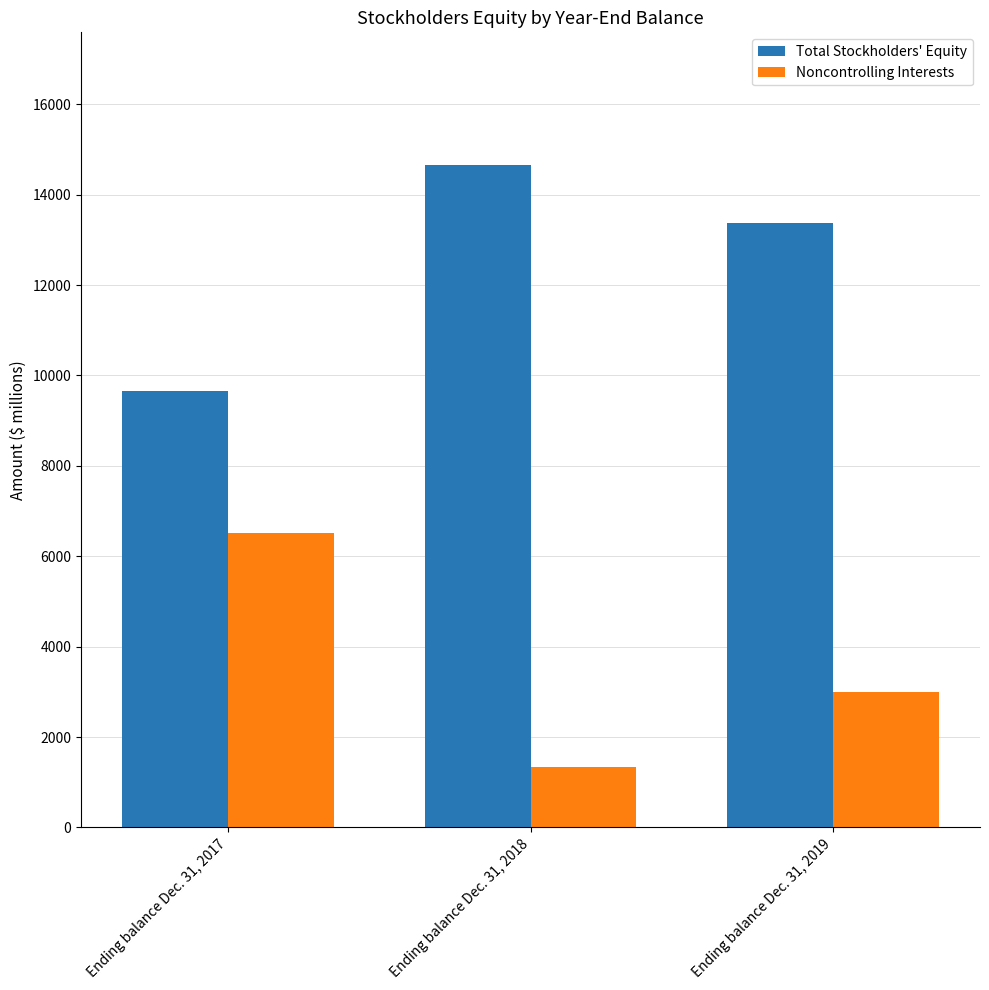

What is the difference between the highest and lowest values at Ending balance Dec. 31, 2019?

10362